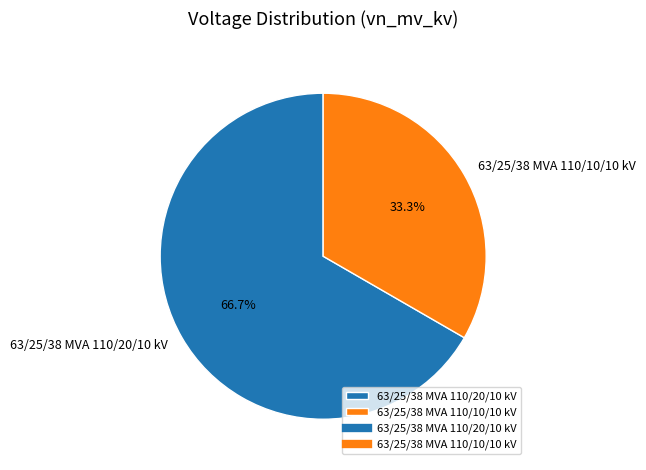

Rank the categories by value from highest to lowest.

63/25/38 MVA 110/20/10 kV, 63/25/38 MVA 110/10/10 kV